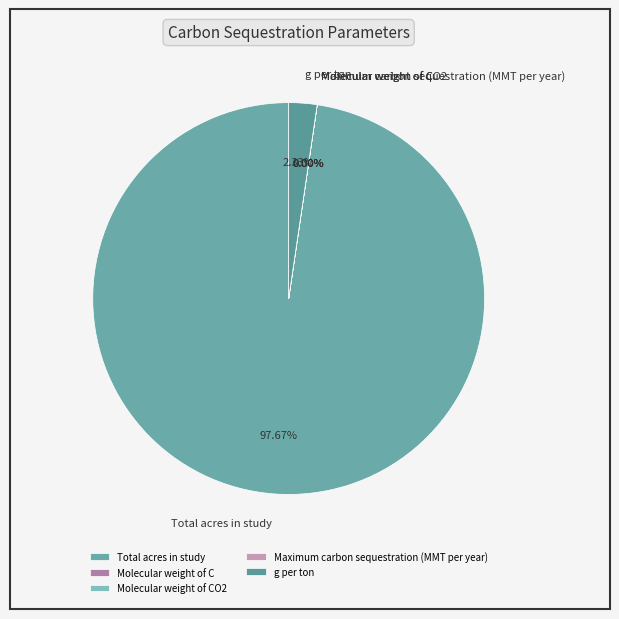

What is the smallest slice in the pie chart?

Maximum carbon sequestration (MMT per year)